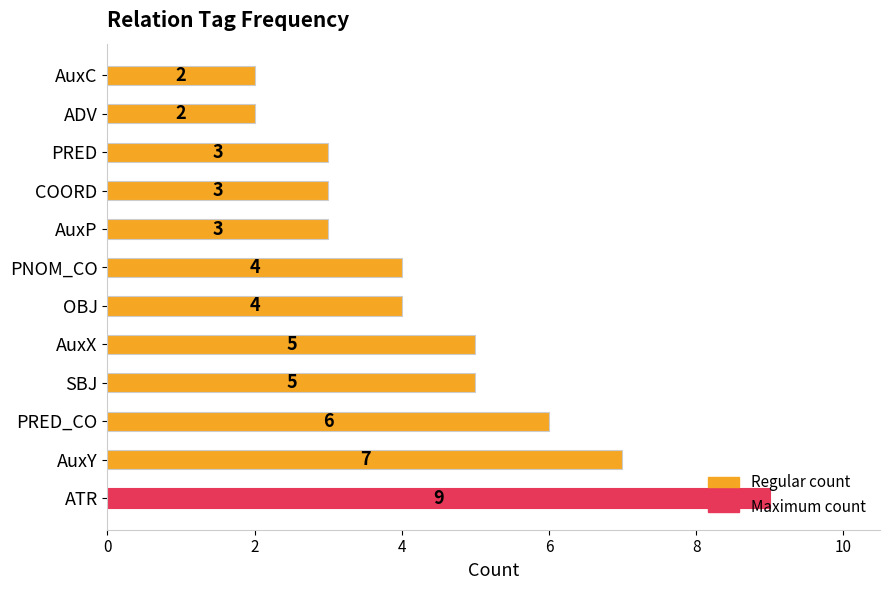

Are the bars grouped side by side (vs. stacked)?

No